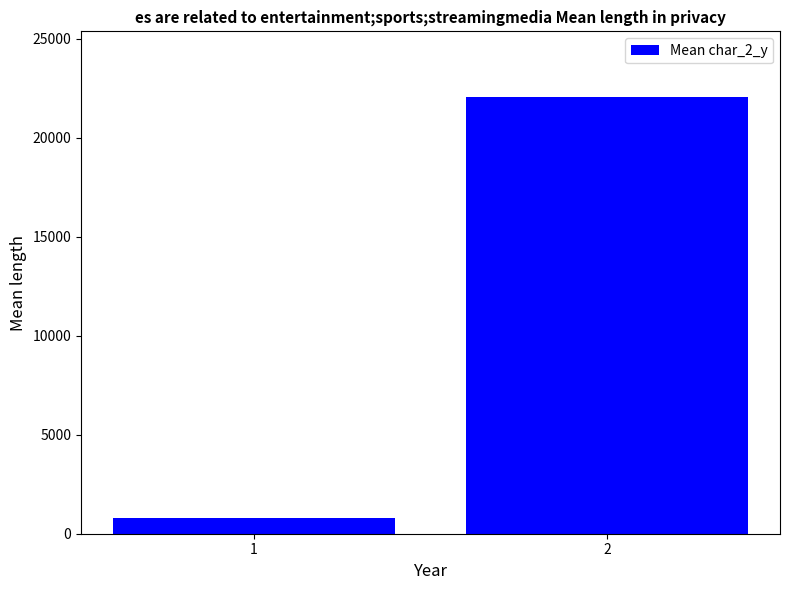

Reading right to left, list all the values displayed in this chart.

2=22070.8	1=807.0